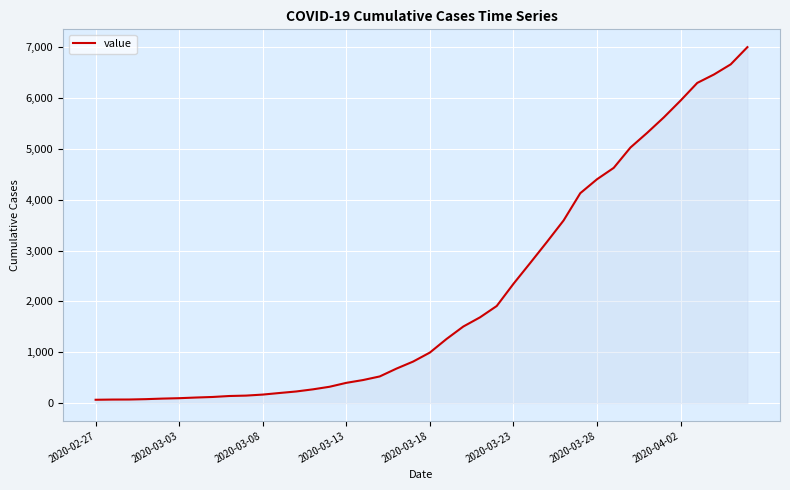

What is the minimum value shown in the chart?

64